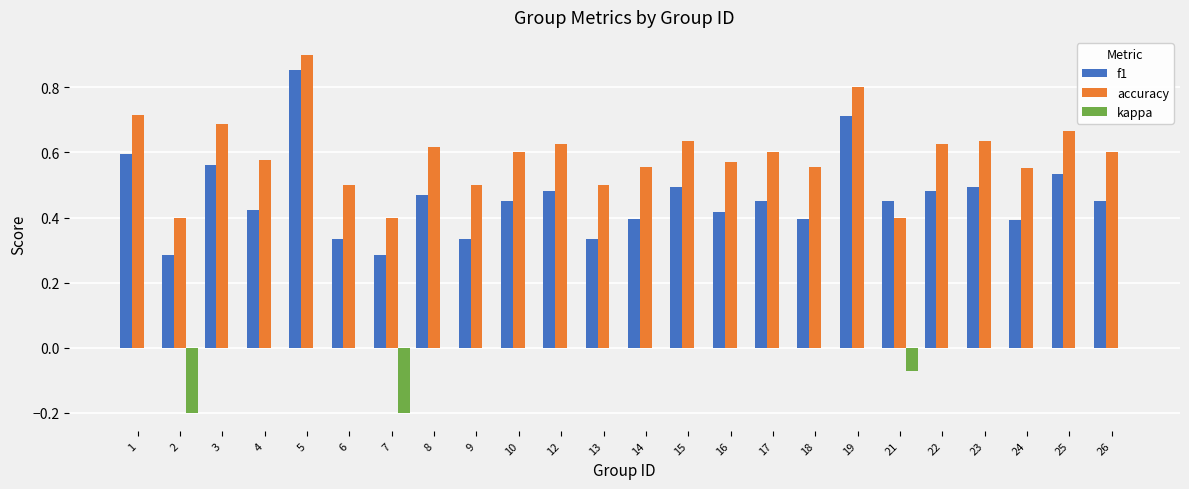

True or false: f1 has a value of 0.5 at 15.

True